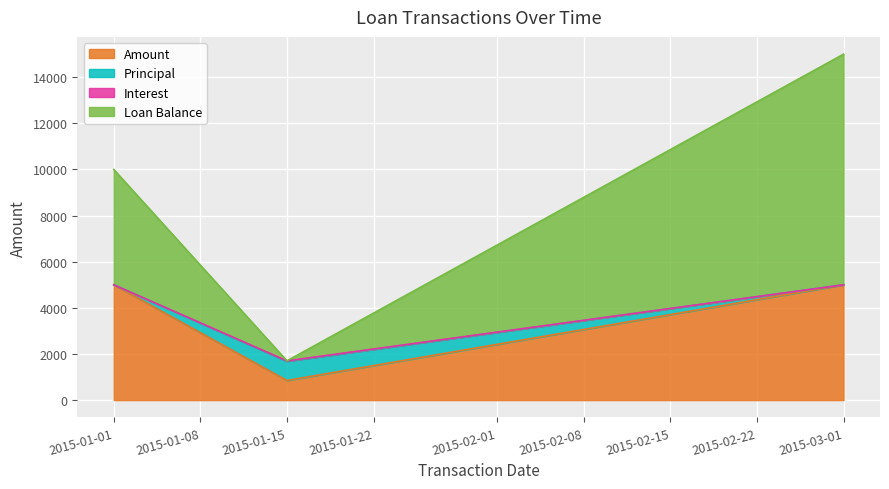

What position from the left is 2015-01-15?

2